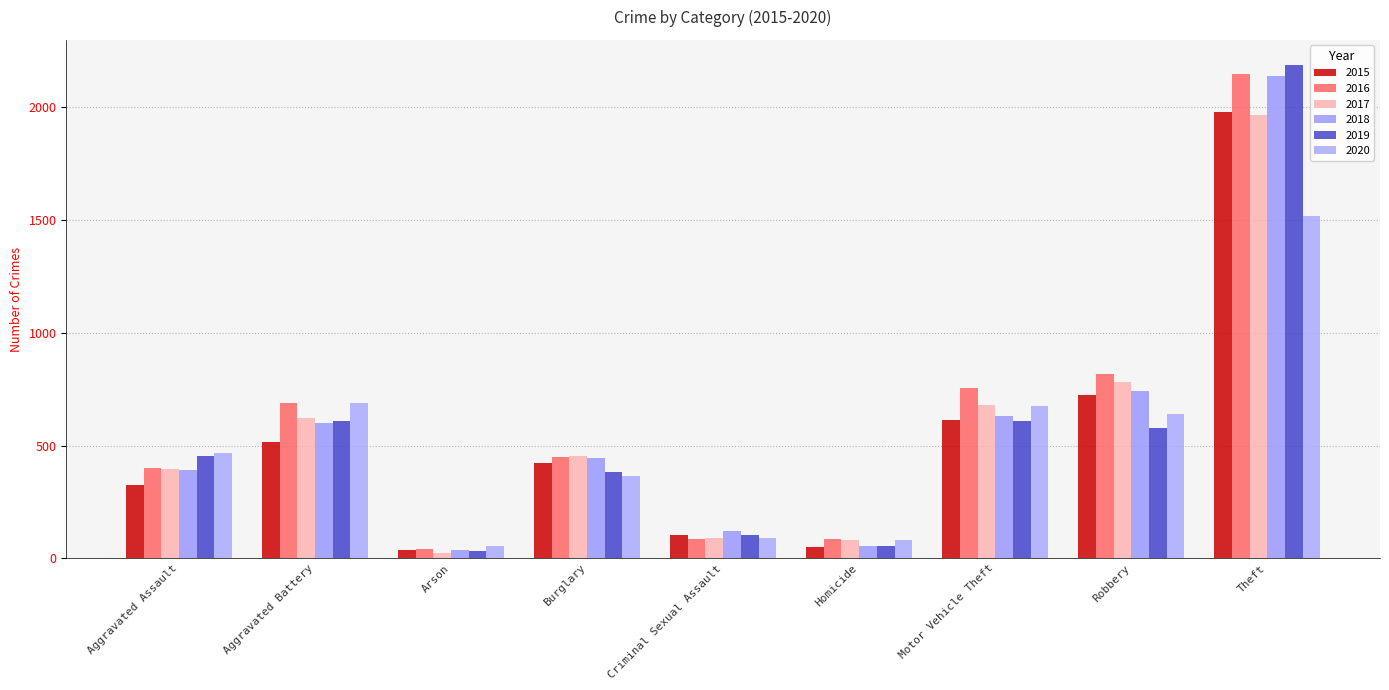

True or false: 2020 has a value of 81 at Homicide.

True